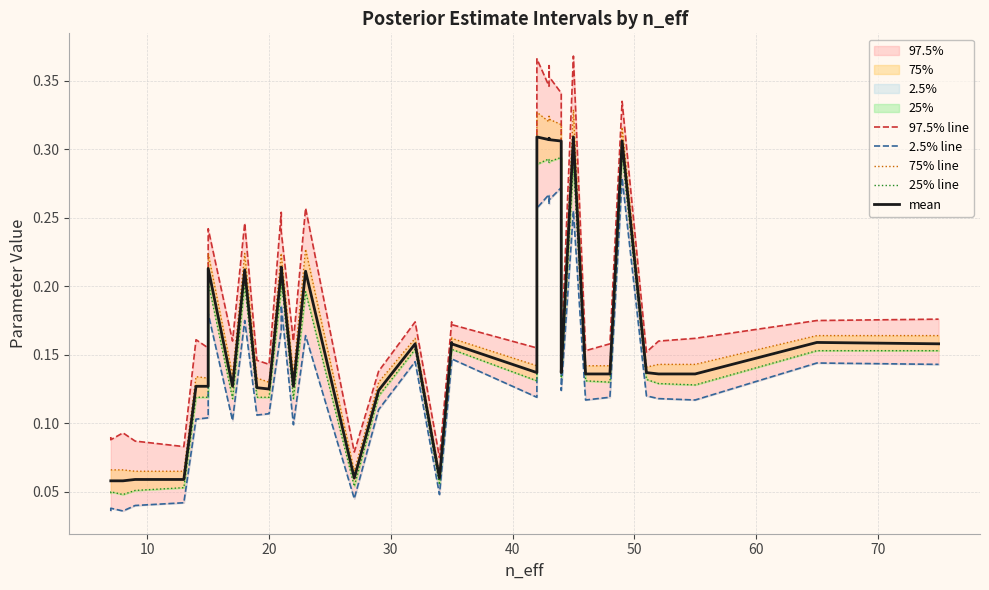

True or false: 97.5% line has more than 0 points higher than both neighbors.

True